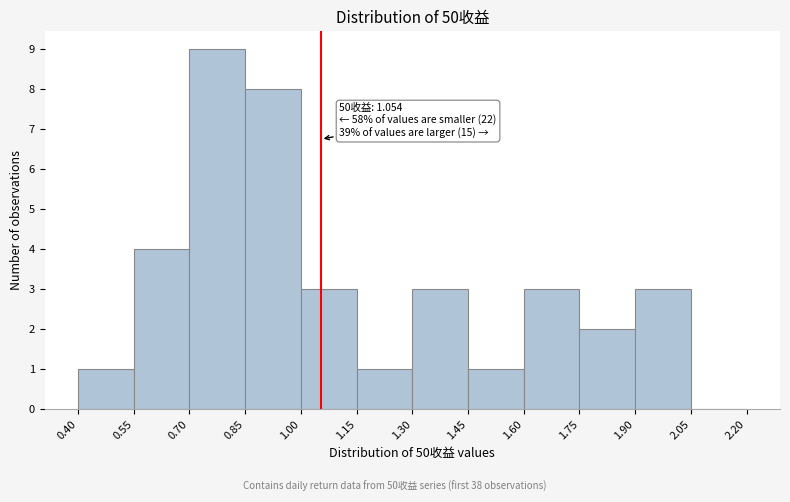

Which range on the x-axis has the tallest bar?

0.70 to 0.85